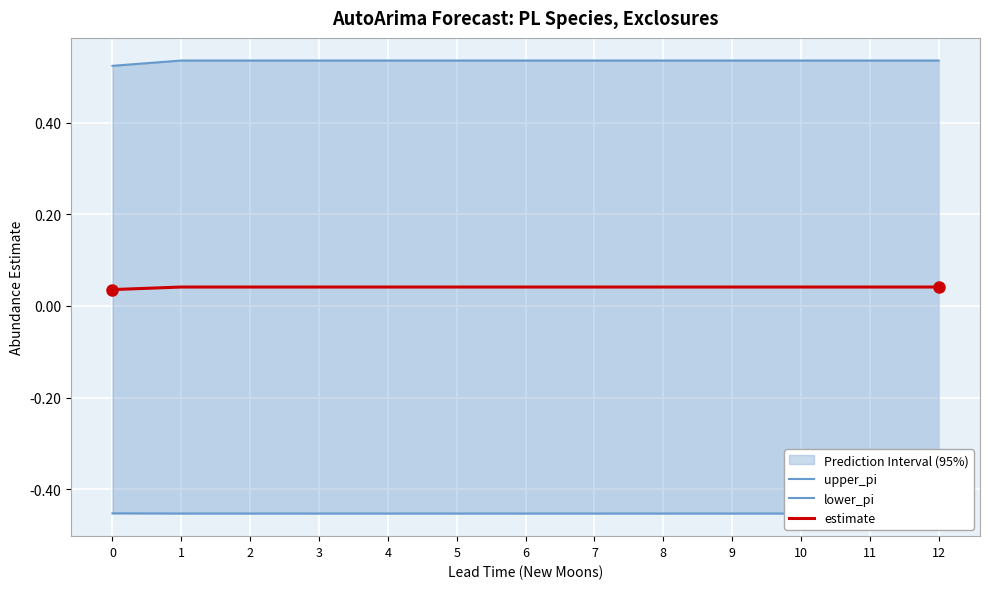

At which label does lower_pi reach its minimum?

1